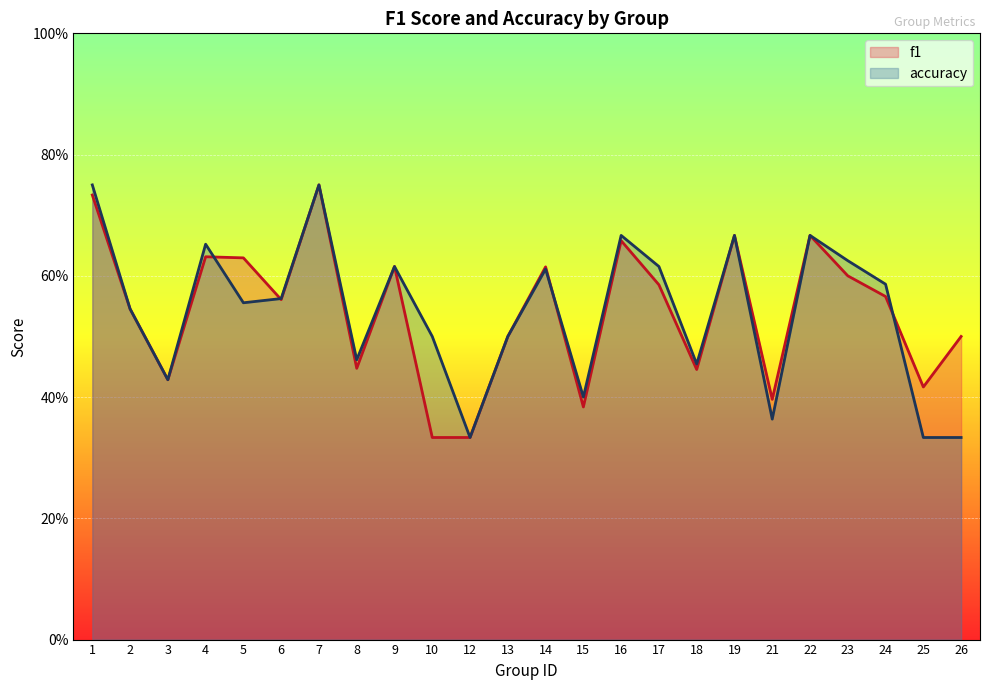

What is the lowest value of the accuracy series?

0.3